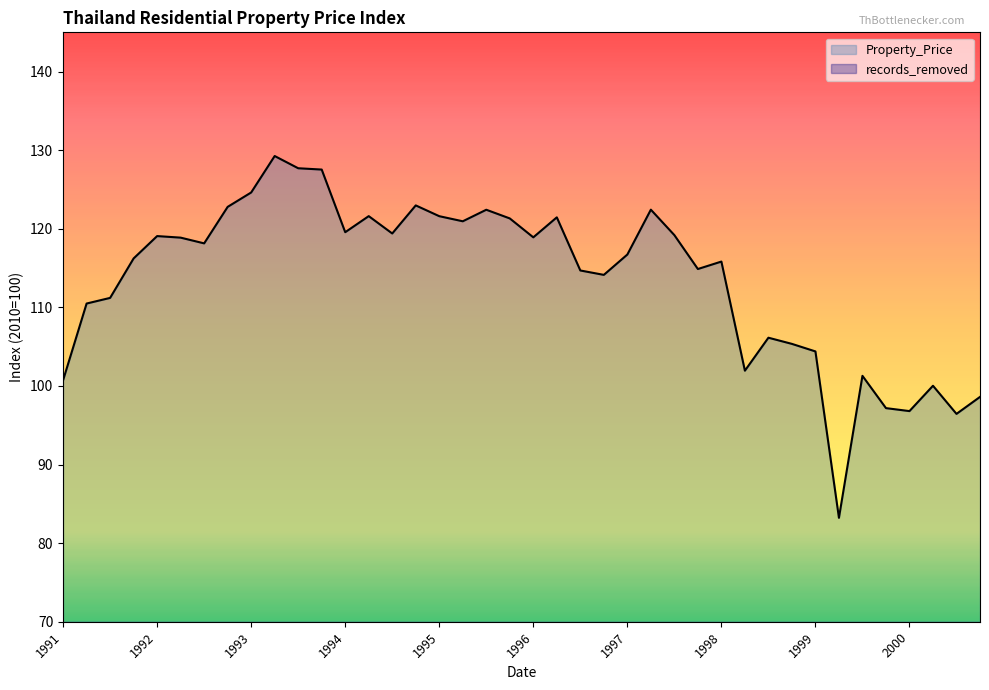

What is the label of the 26th point from the left?

1997-04-01